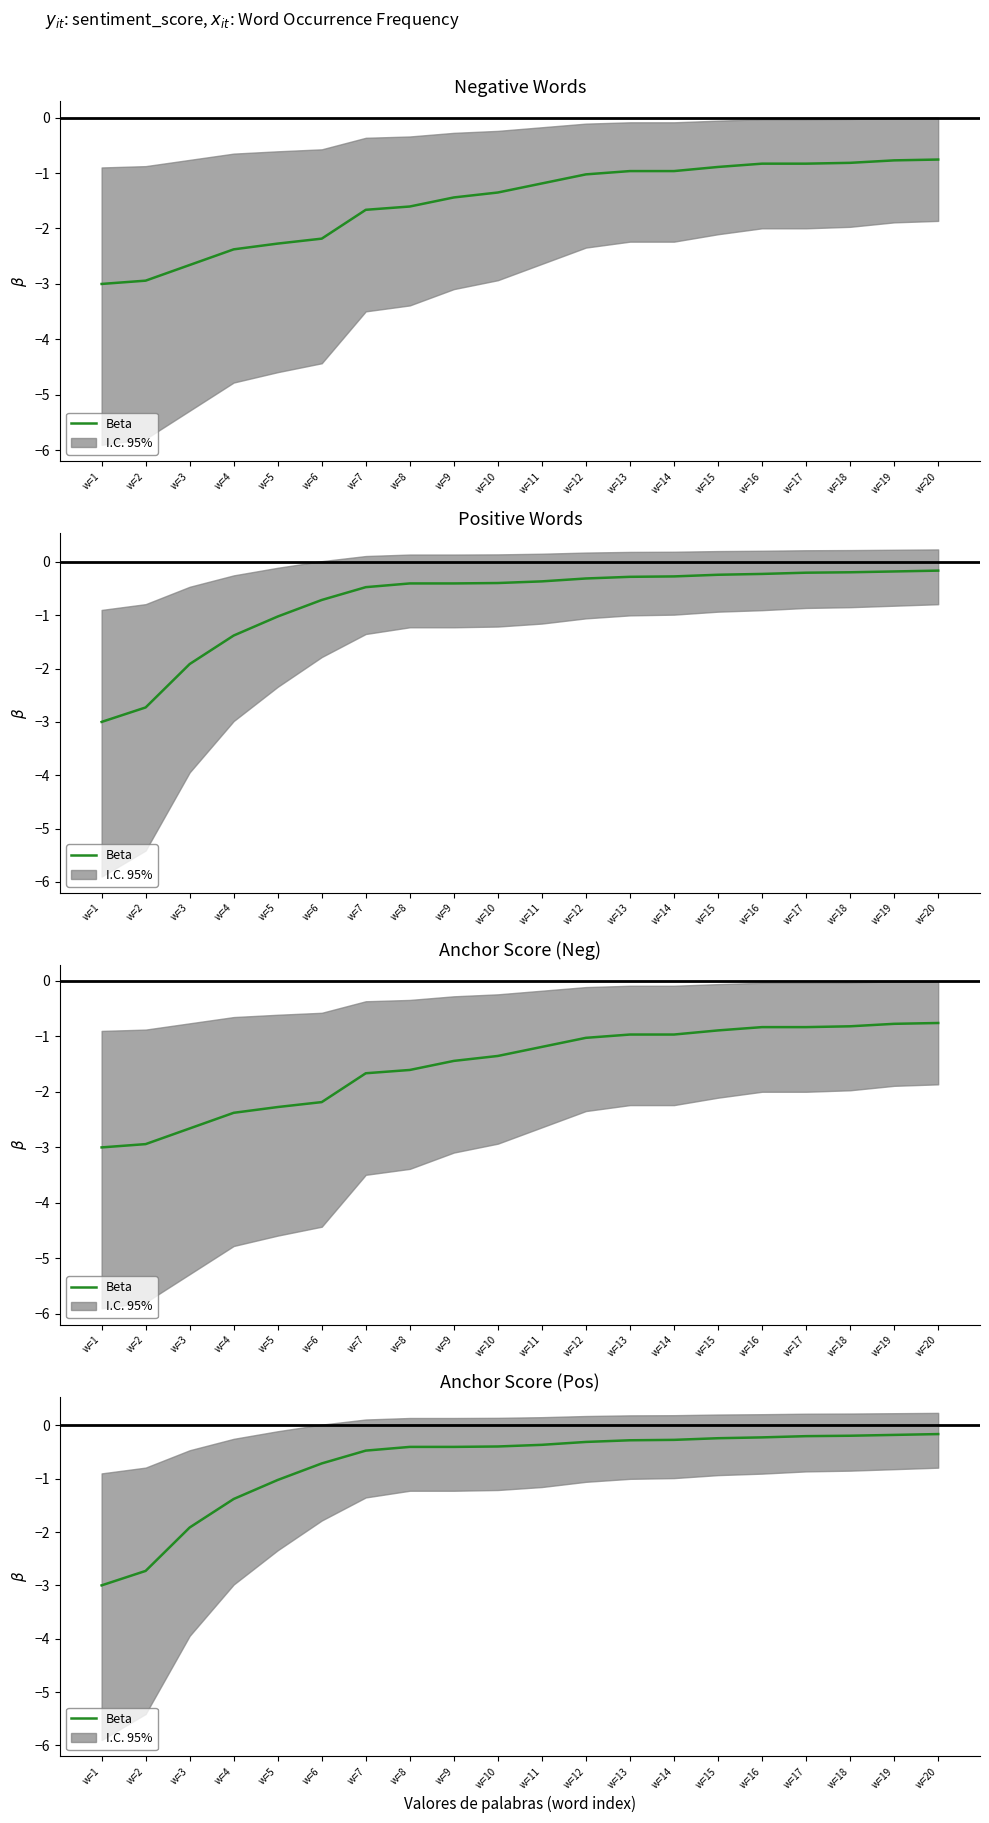

At which label is the value closest to -1?

w=5